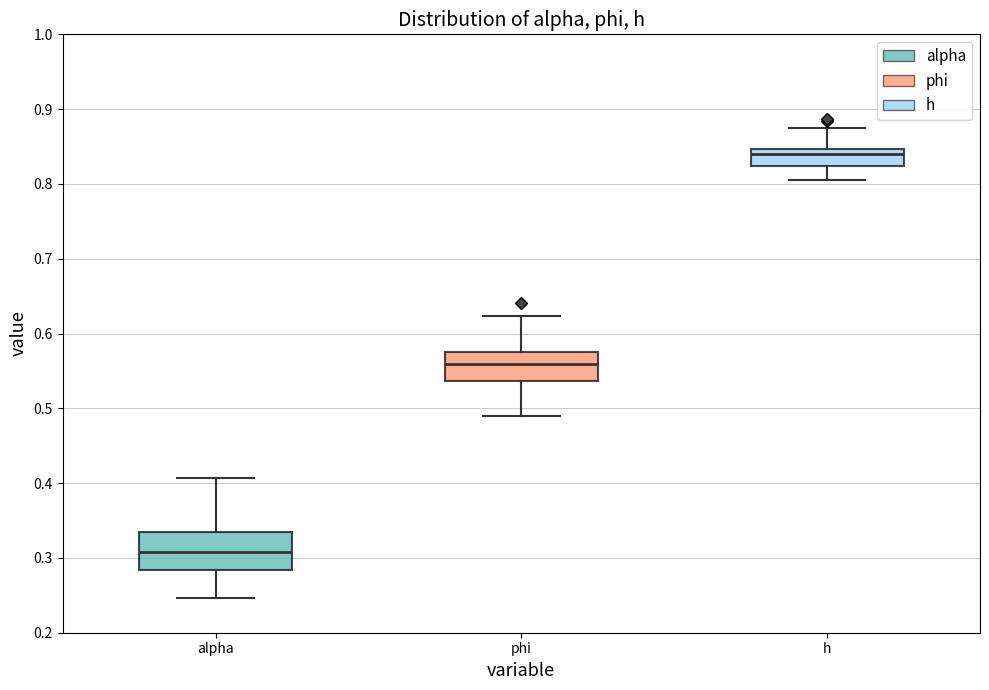

Where does the upper whisker of the box for phi end on the y-axis? The values are not printed on the chart, so give them approximately, as read against the axis.

0.62